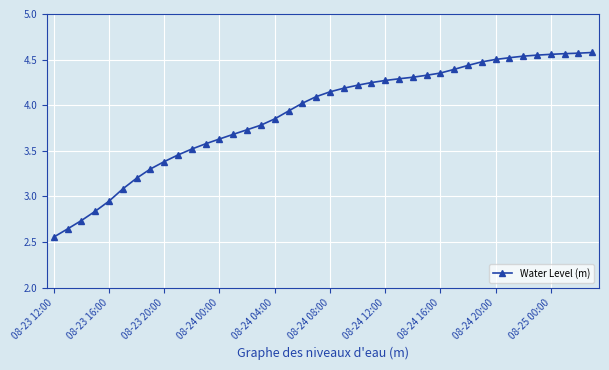

What is the difference between the second highest and minimum values?

2.0